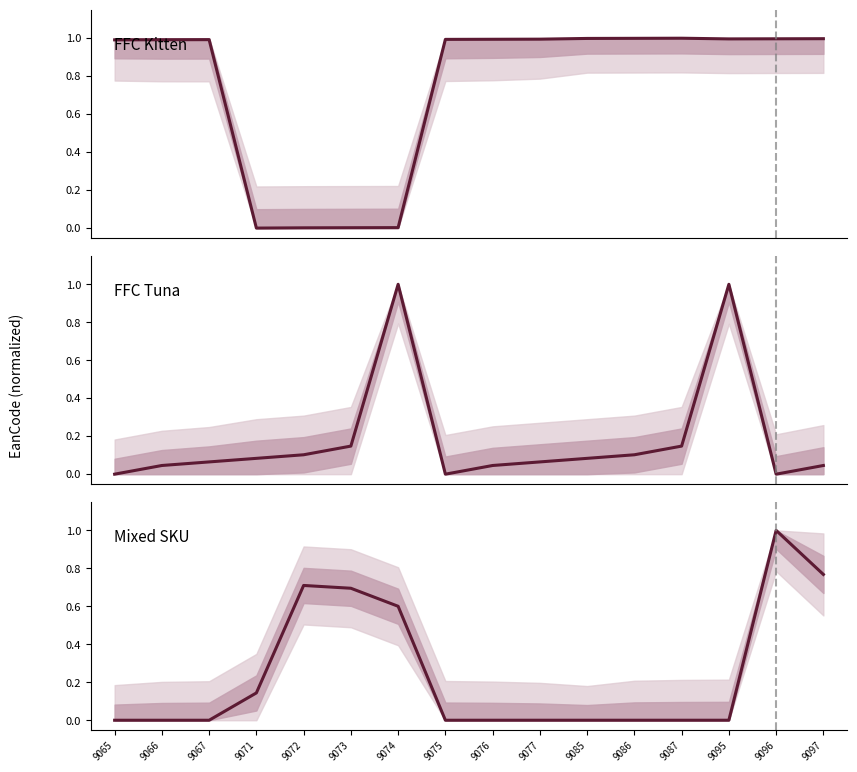

In FFC Kitten, how many points are lower than both neighbors (excluding endpoints)?

2